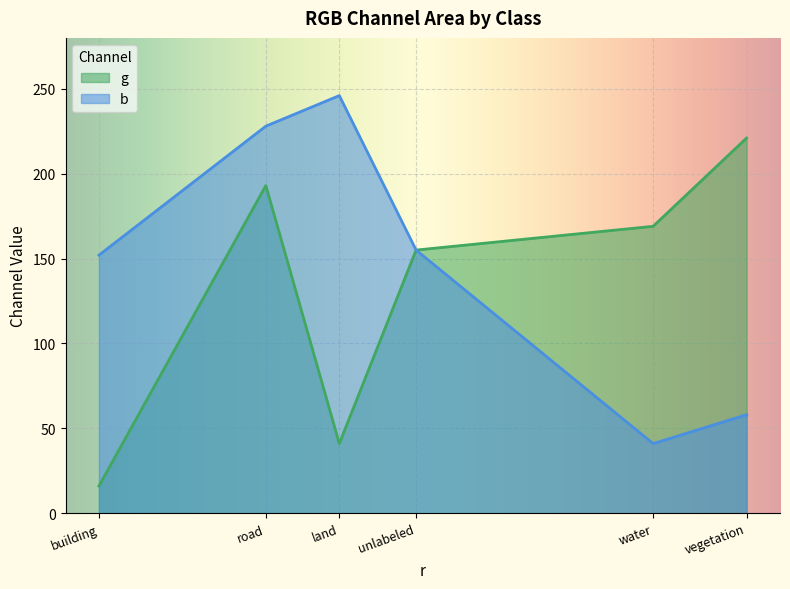

Which series changed the most between building and road?

g